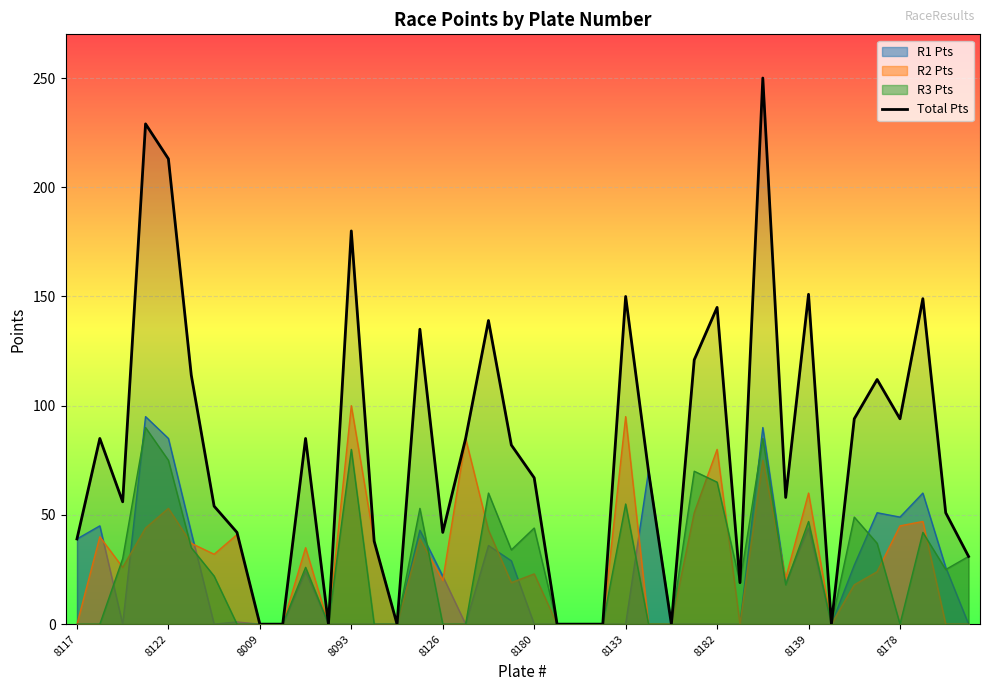

Which category has the highest value across all series?

30